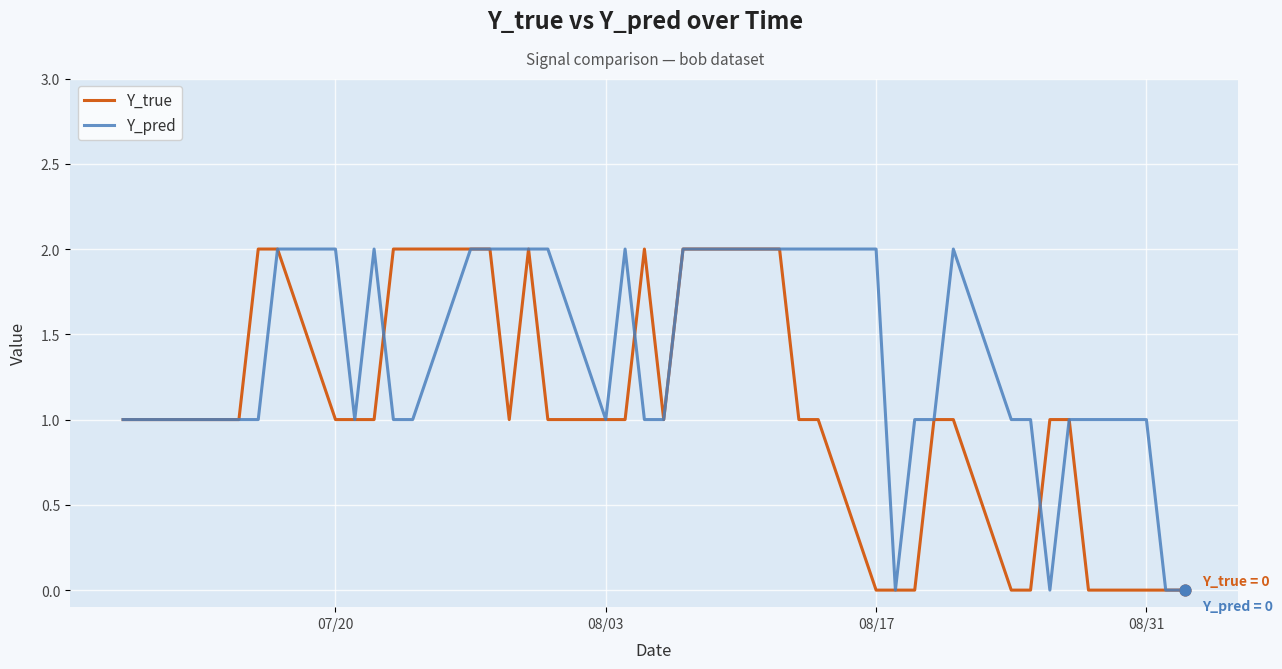

Which series has the largest total across all categories?

Y_pred